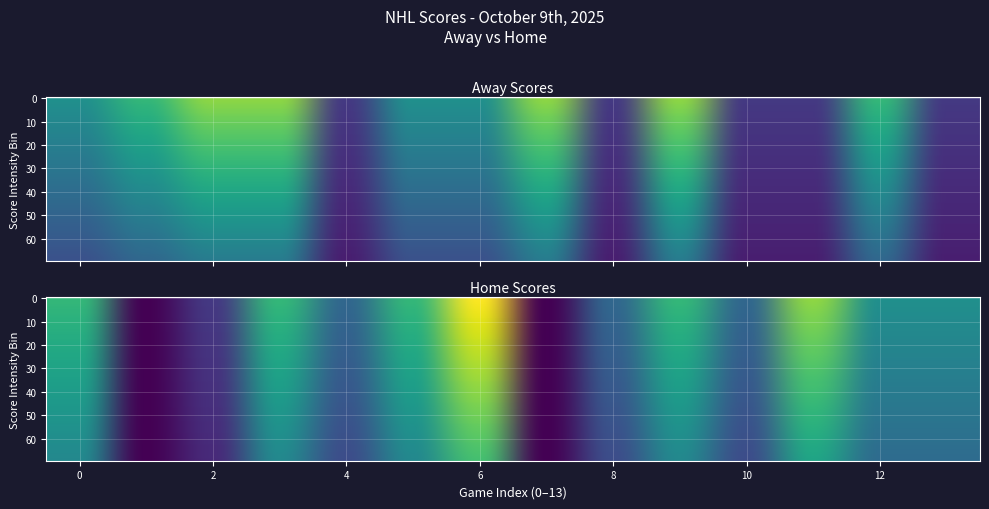

At how many categories does at least one series exceed 1?

14